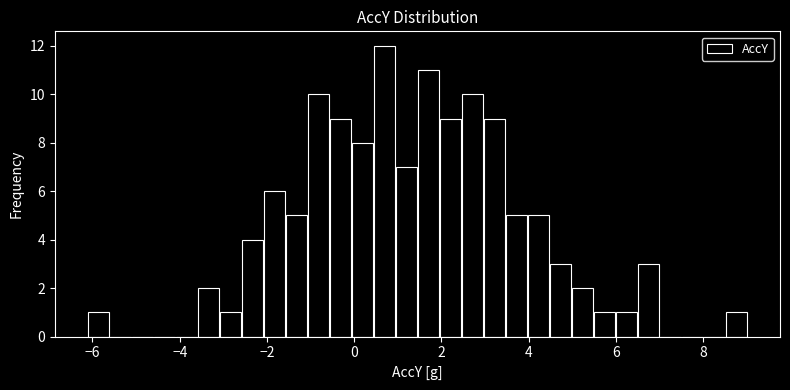

Around what value on the x-axis is the tallest bar? Give the approximate position of its centre, as read against the axis.

0.6